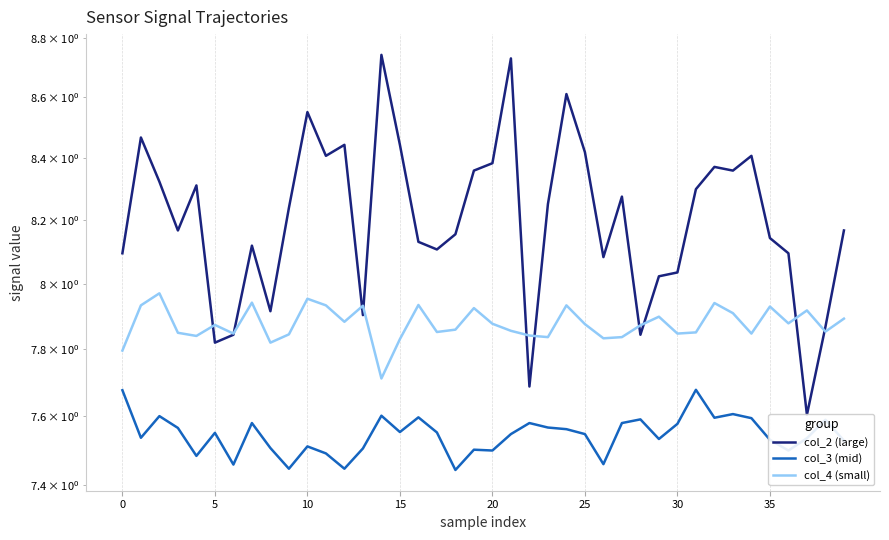

What is the label of the 22nd point from the right?

18